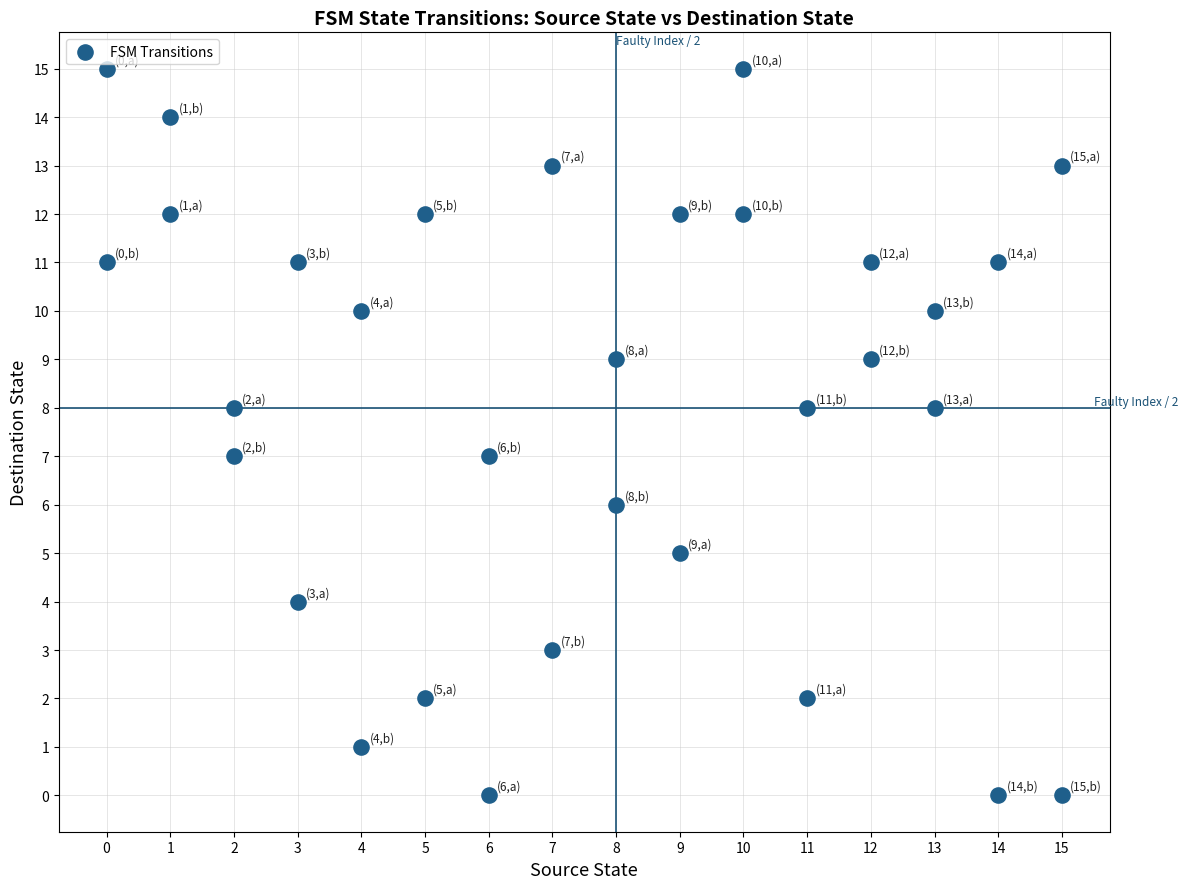

What is the range of X values (max minus min)?

15